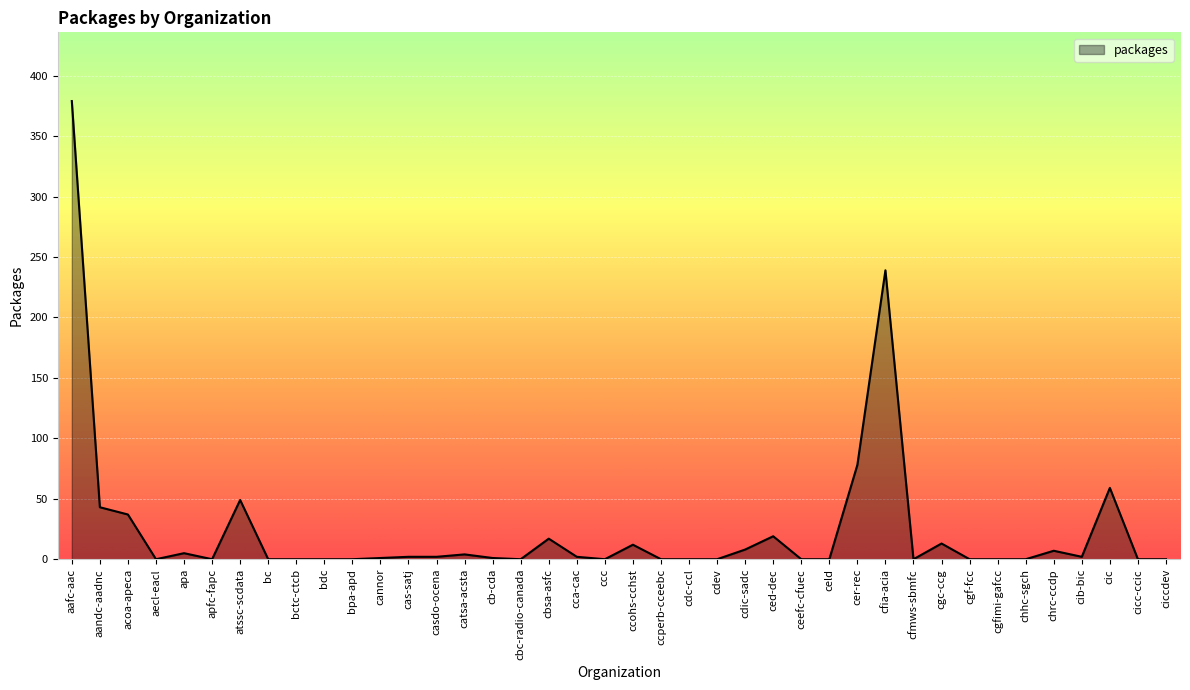

At which label is the value closest to 189?

cfia-acia